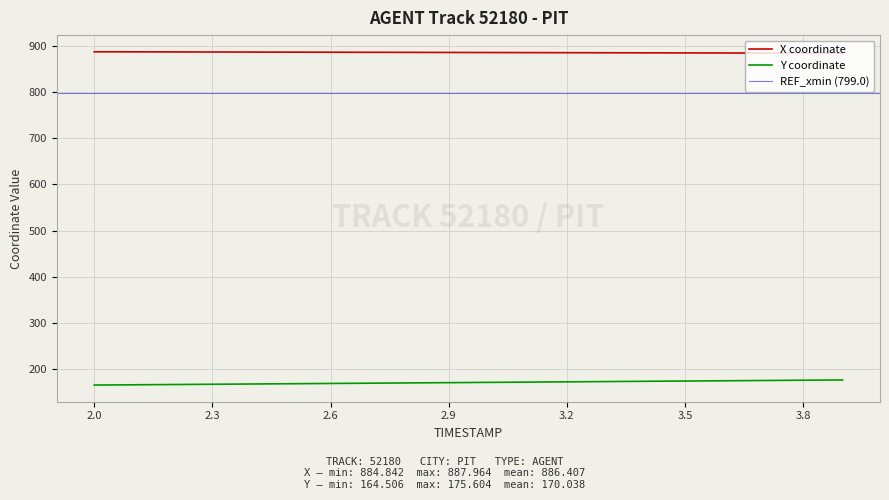

Is the value of X at 2.1 greater than the value of Y at 2.4?

Yes